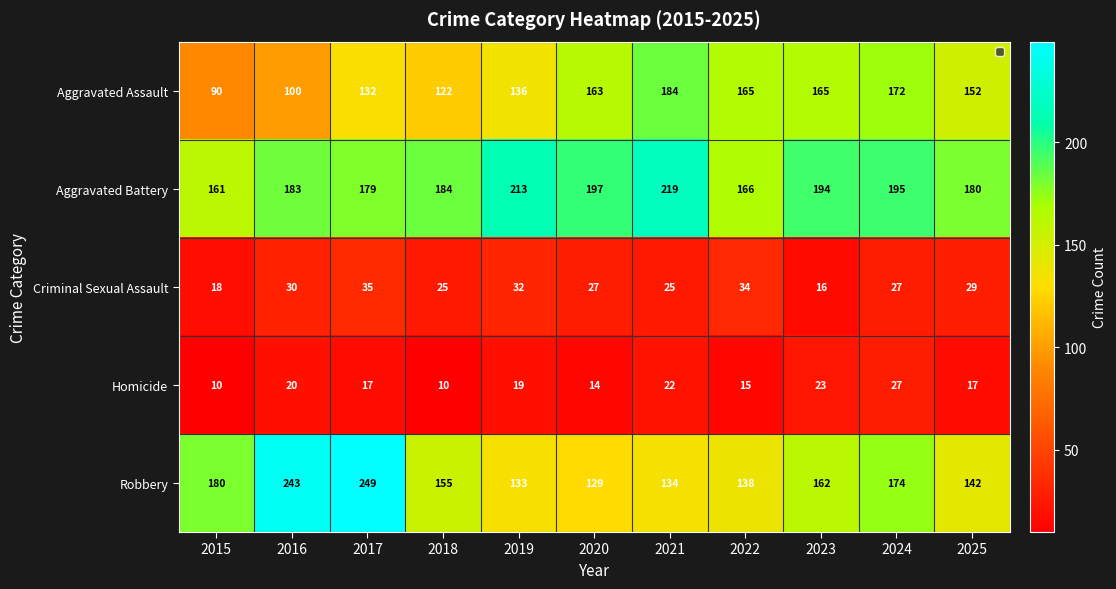

The Criminal Sexual Assault series shows 41 at 2025. True or false?

False